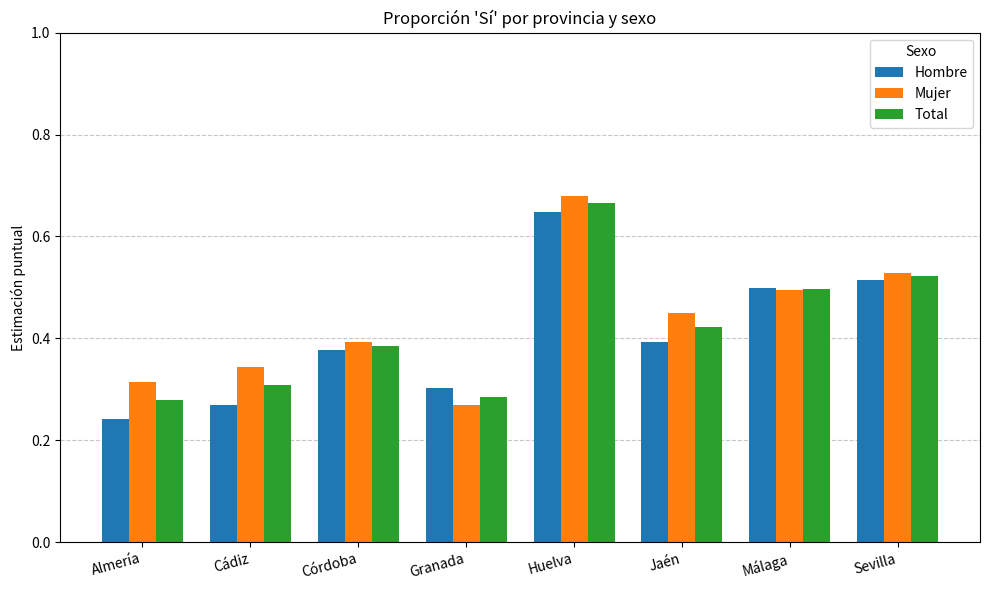

At which label does Hombre reach its minimum?

Almería